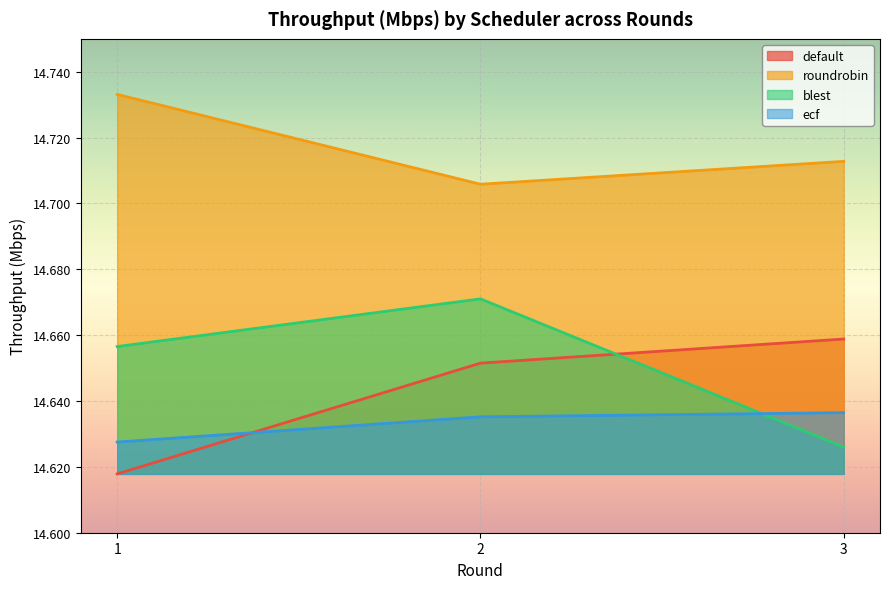

The value of roundrobin at 1 is 14.7. True or false?

True